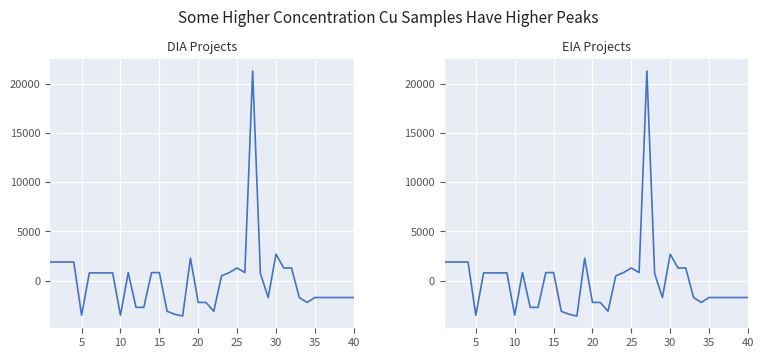

How many values in the EIA series are below 715?

20